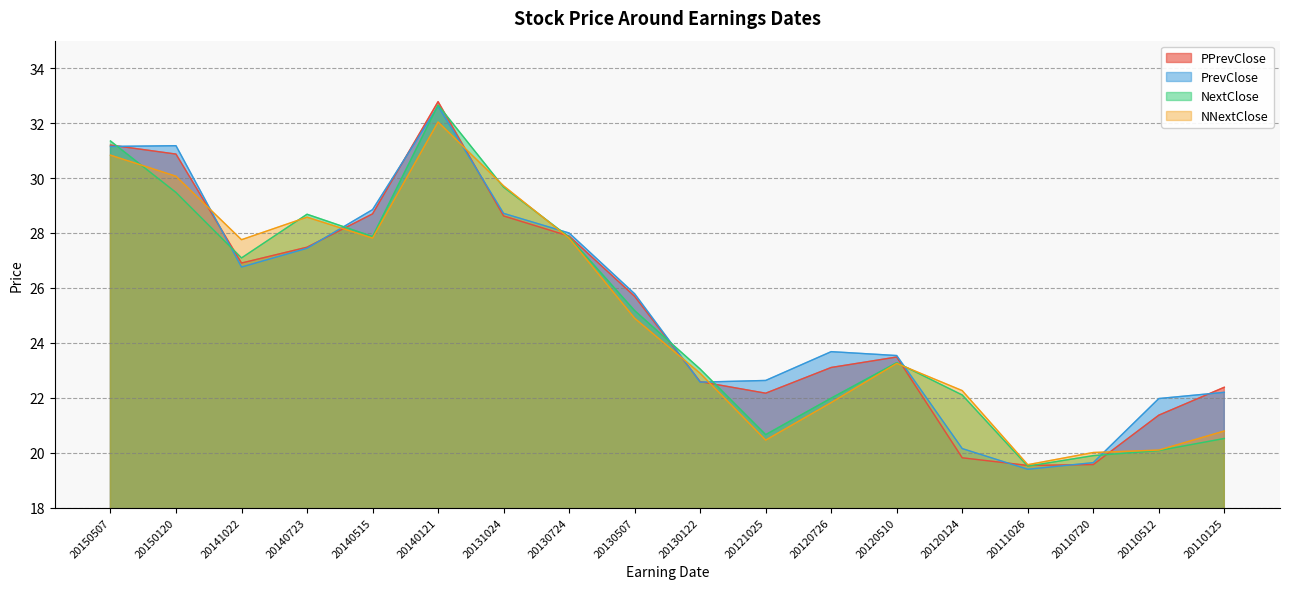

What is the difference between the NNextClose values at 20121025 and 20141022?

7.3